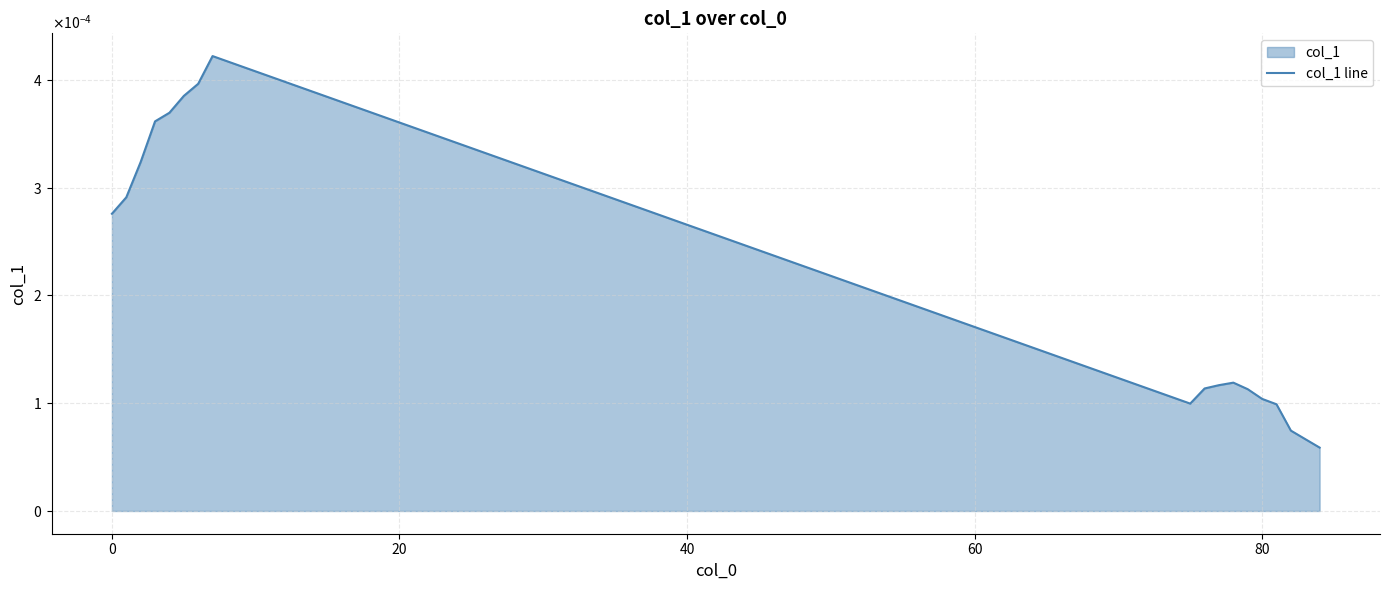

What is the label of the 15th point from the right?

40